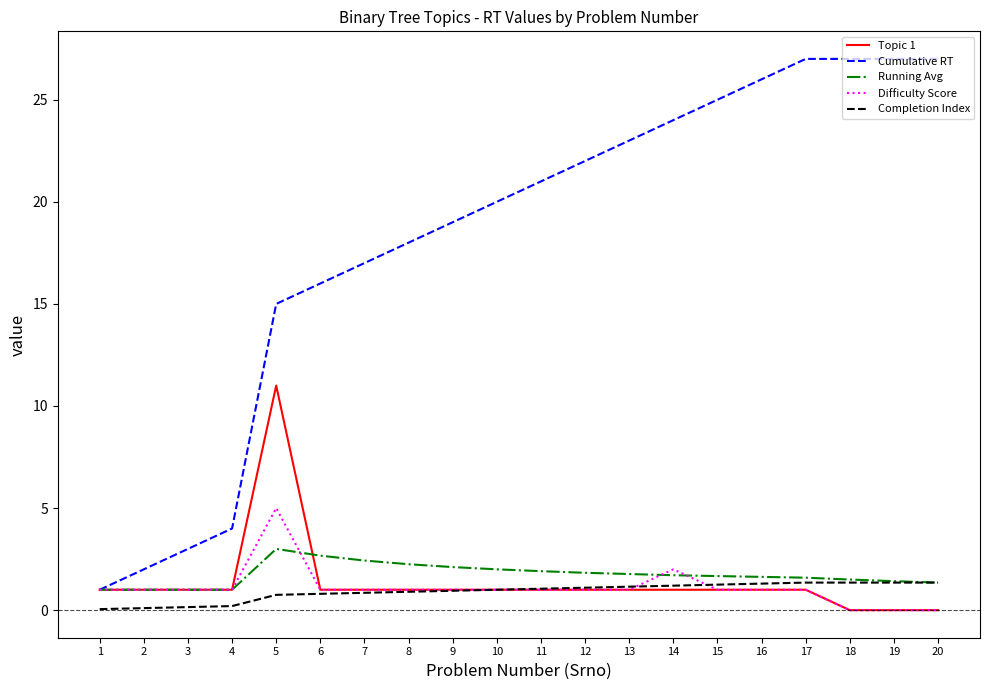

Rank the series by their maximum value, from highest to lowest.

Cumulative RT, Topic 1, Difficulty Score, Running Avg, Completion Index